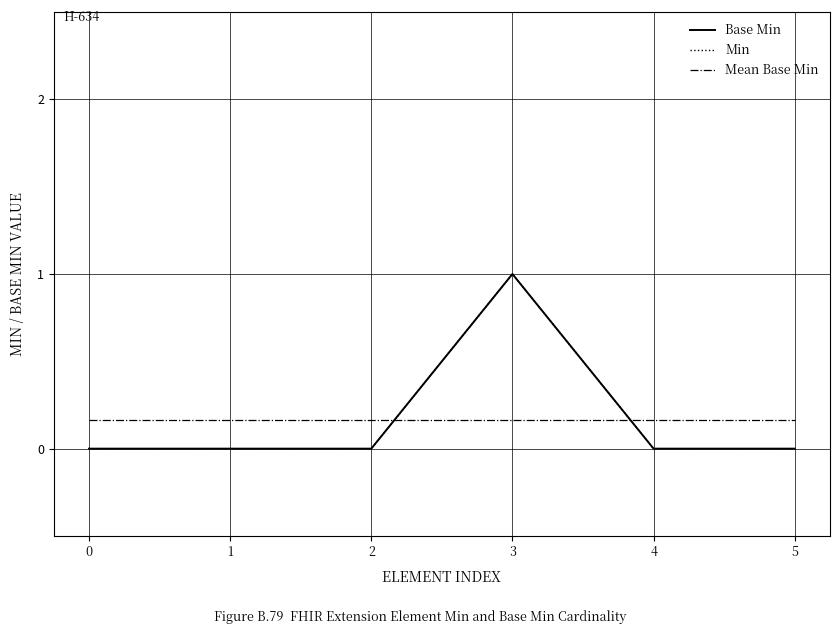

What is the highest value of the Mean Base Min series?

0.2